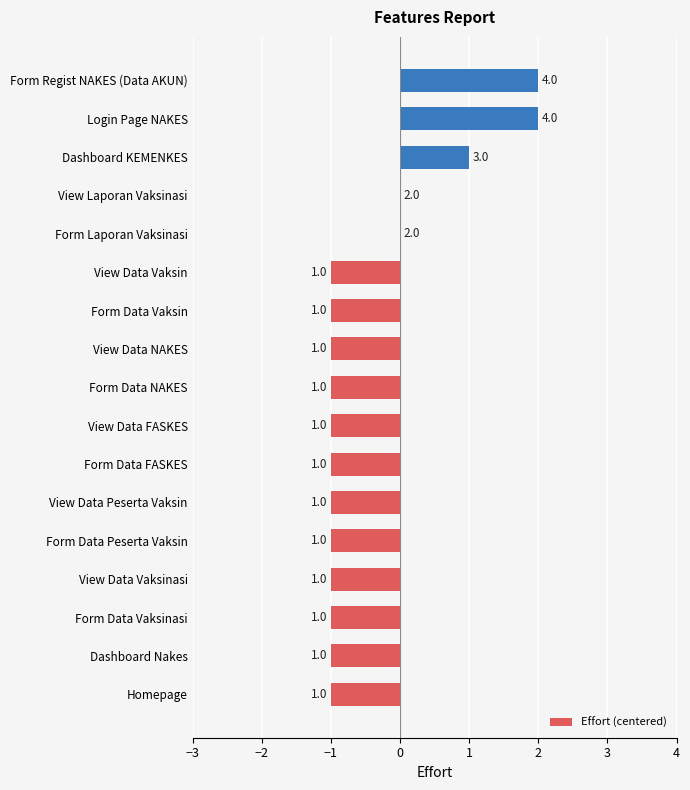

Is it true that the value at View Data Peserta Vaksin is -1?

True